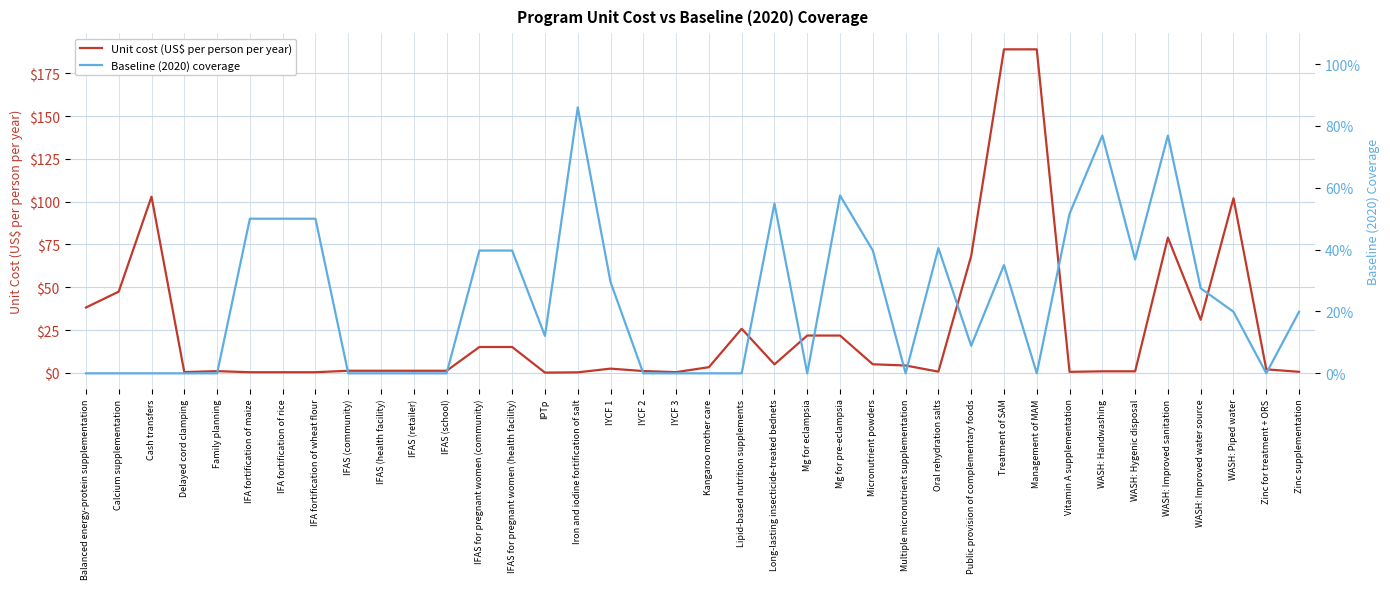

At which category is the sum across all series the highest?

Treatment of SAM